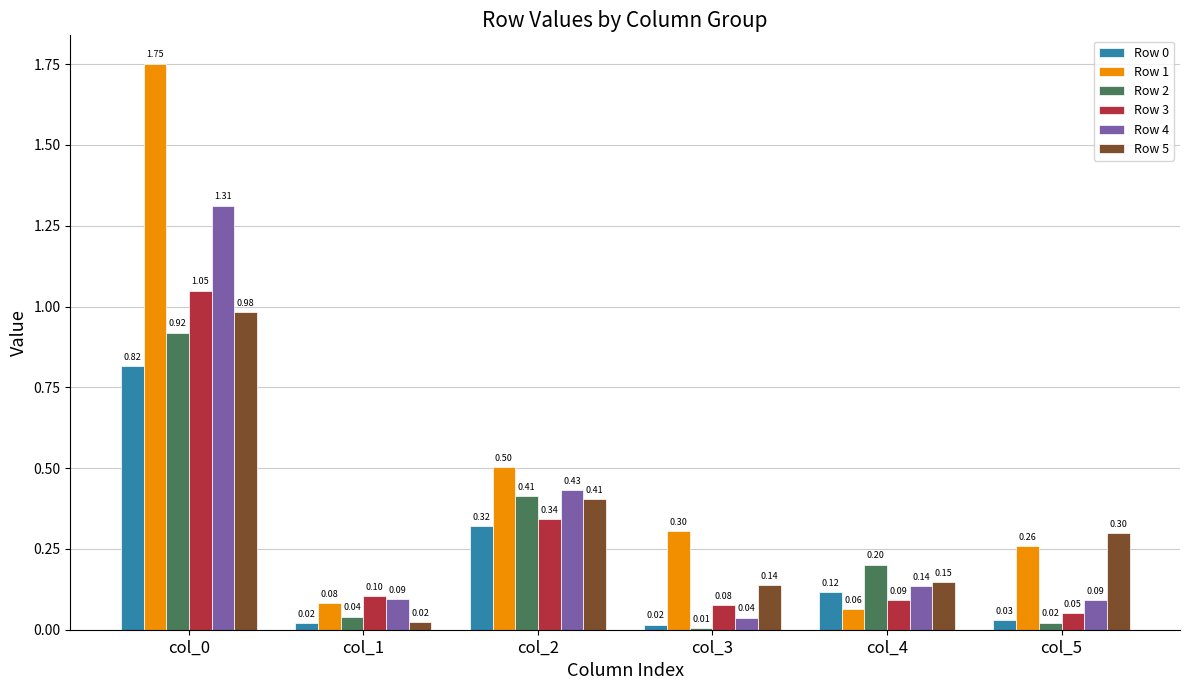

Which series has the largest total across all categories?

Row 1